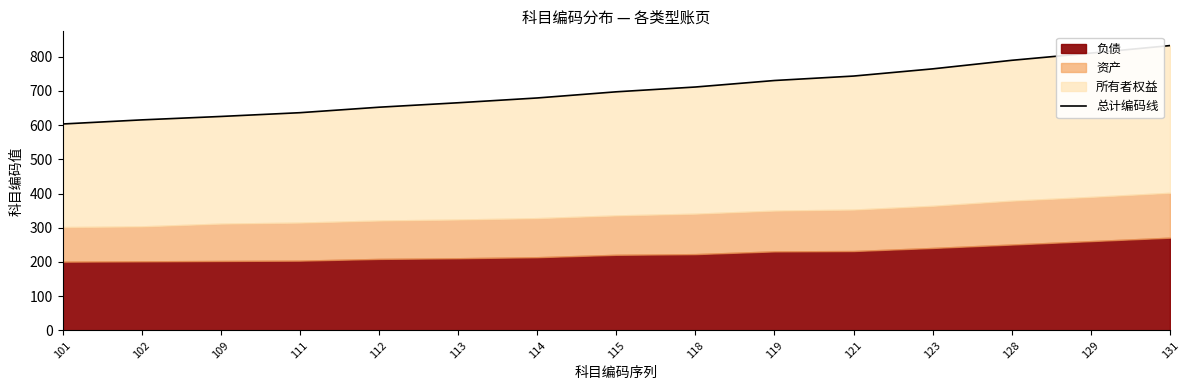

True or false: there are more than 1 points higher than both neighbors.

False